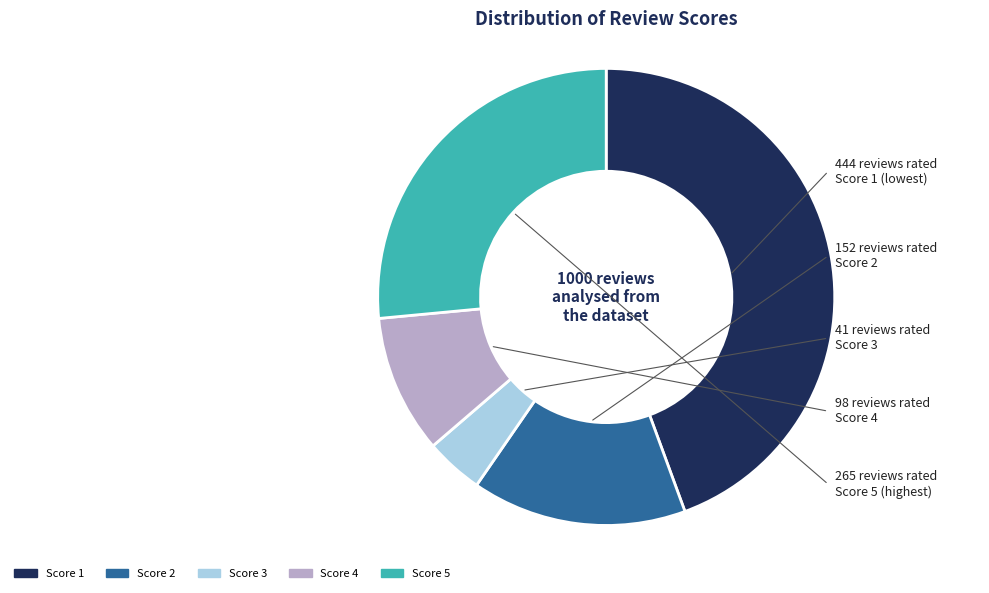

True or false: Score 2 accounts for 15% of the total.

True